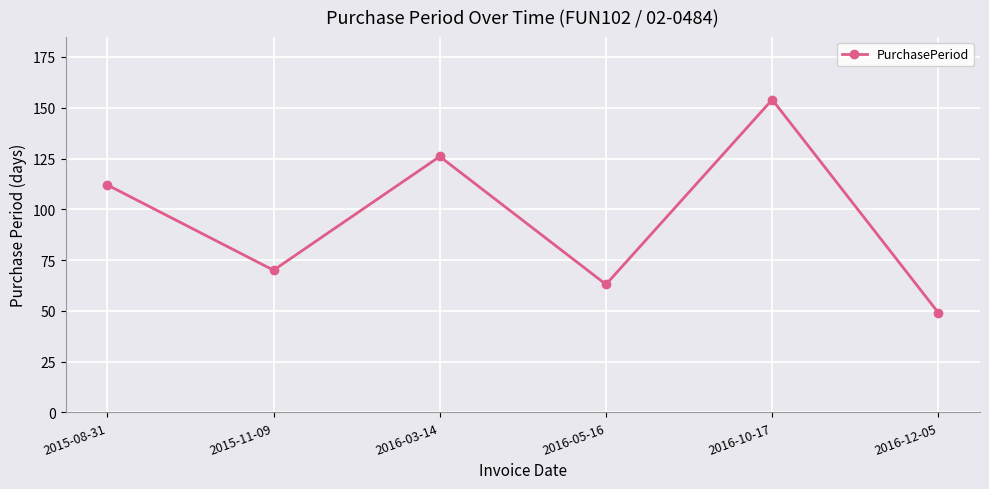

Approximately how many times larger is the value at 2015-08-31 compared to 2016-12-05?

2.3